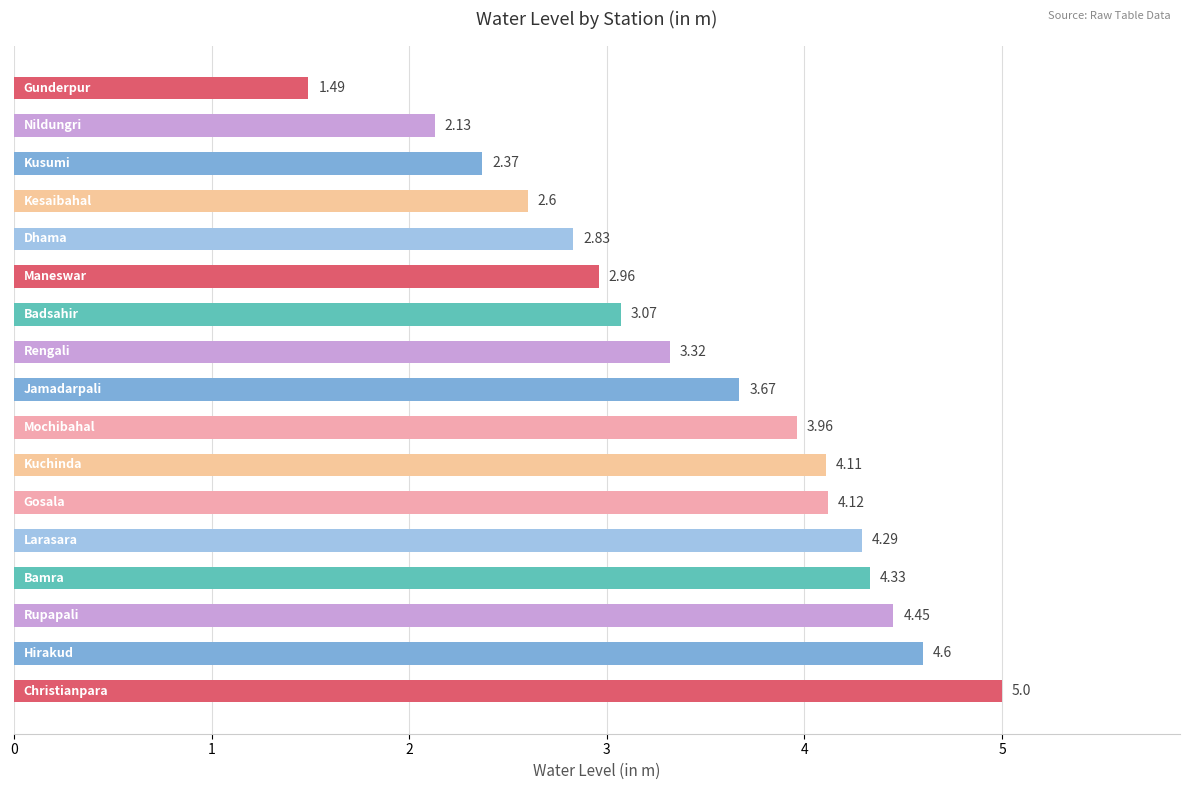

What is the average value?

3.5